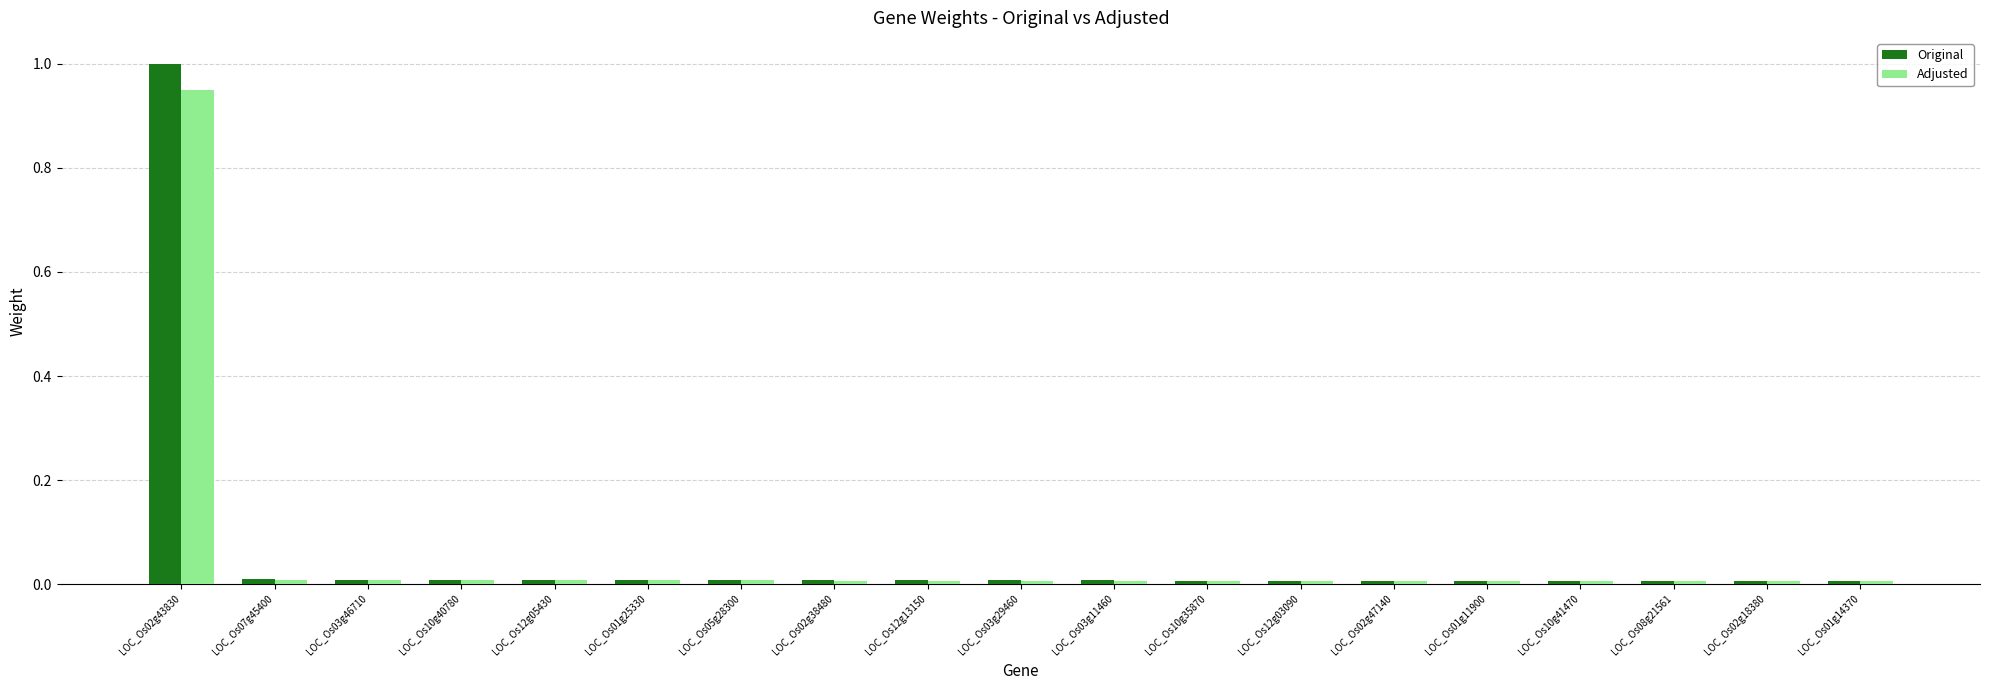

What is the label of the 13th bar from the right?

LOC_Os05g28300